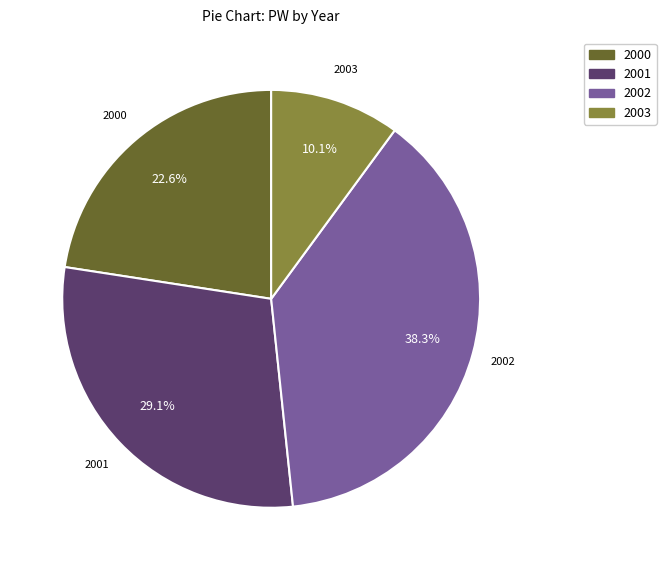

Is there a majority slice in this chart?

No